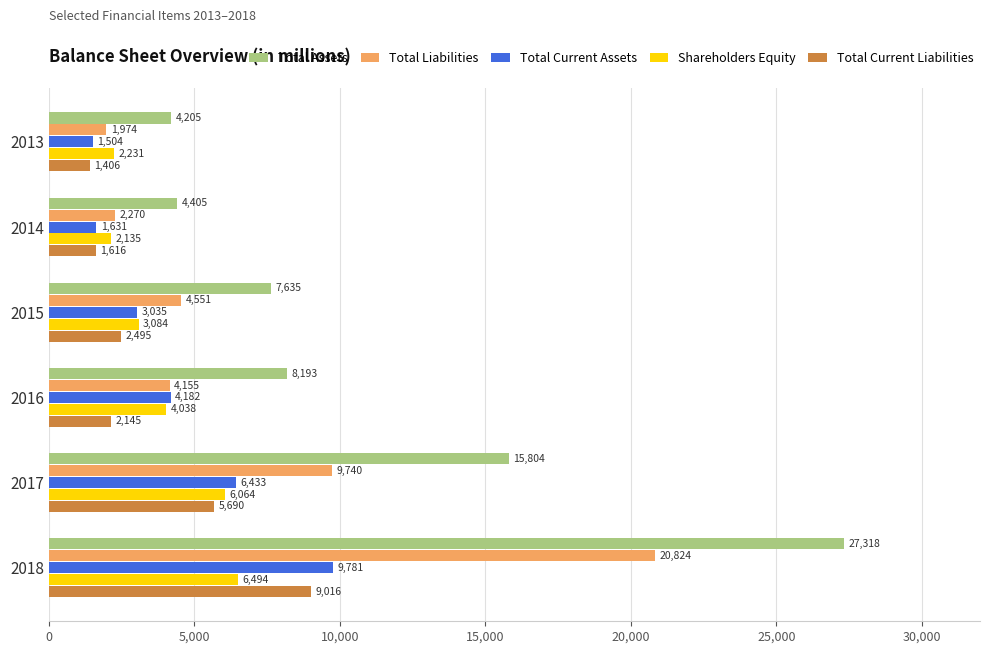

What are all the series names shown in the legend?

Total Assets, Total Liabilities, Total Current Assets, Shareholders Equity, Total Current Liabilities